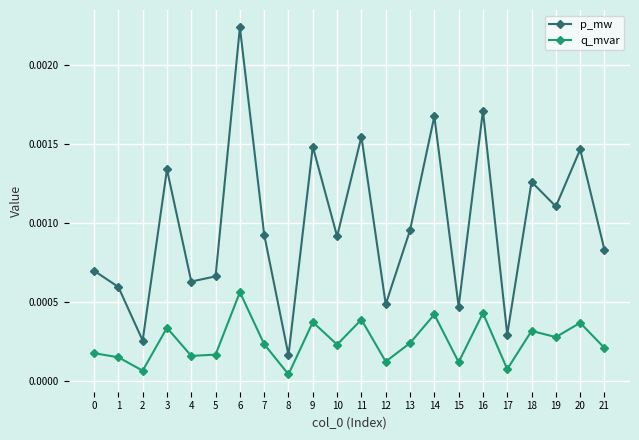

Which series has the widest spread of values?

p_mw